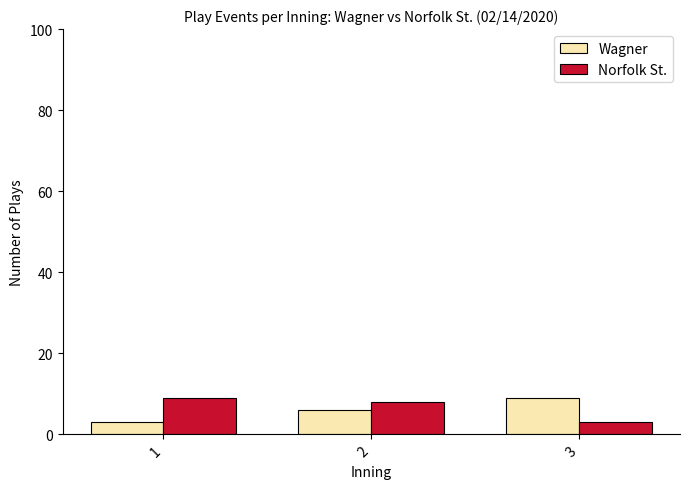

What is the sum of the Norfolk St. values at 1 and 2?

17